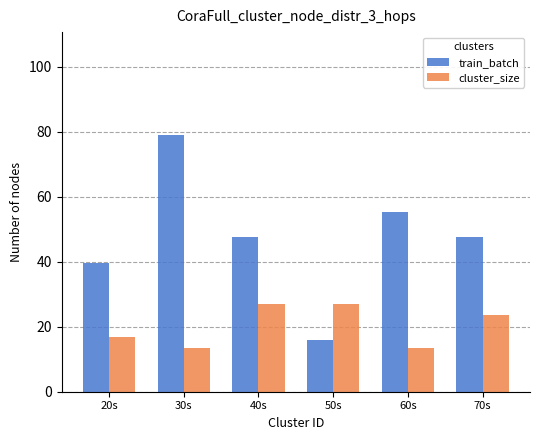

Count the number of data series in this chart.

2